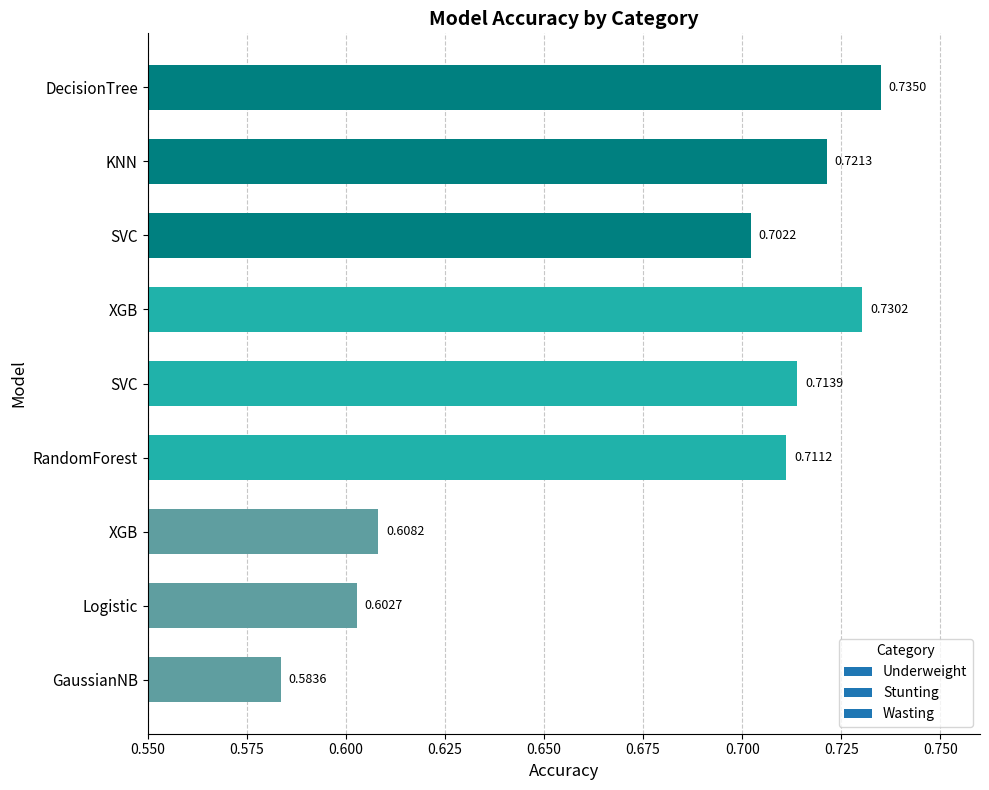

At which label is the value closest to 0?

GaussianNB